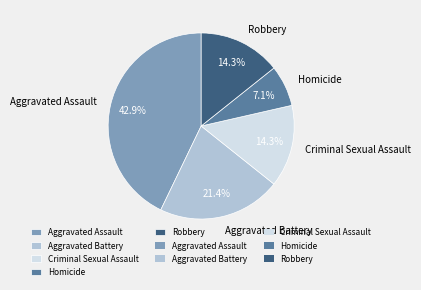

Is there a majority slice in this chart?

No